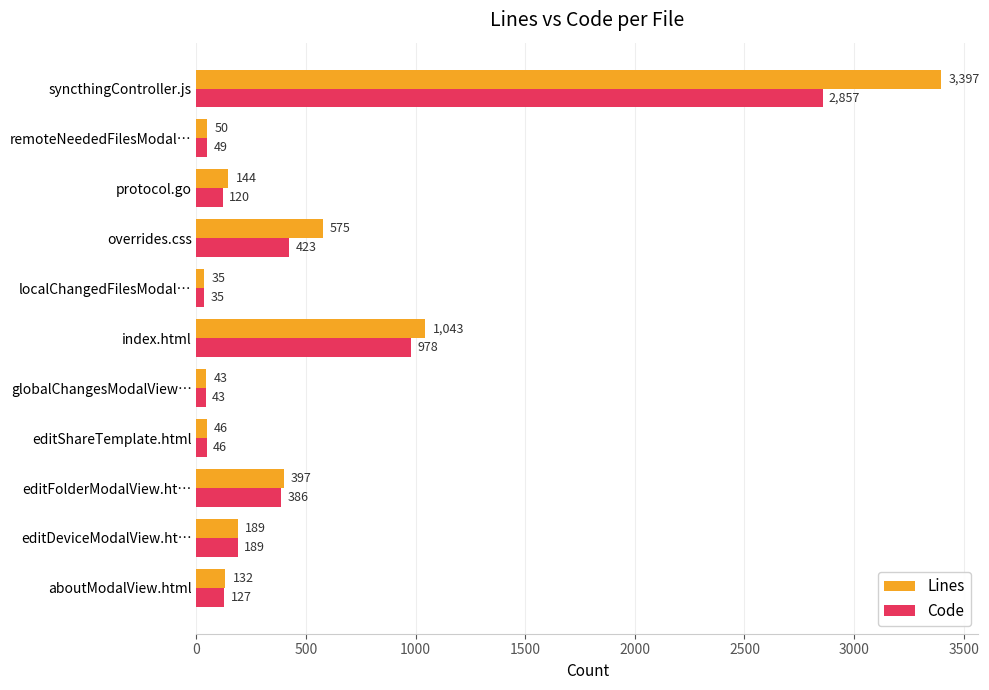

Rank the series by their average value, from lowest to highest.

Code, Lines